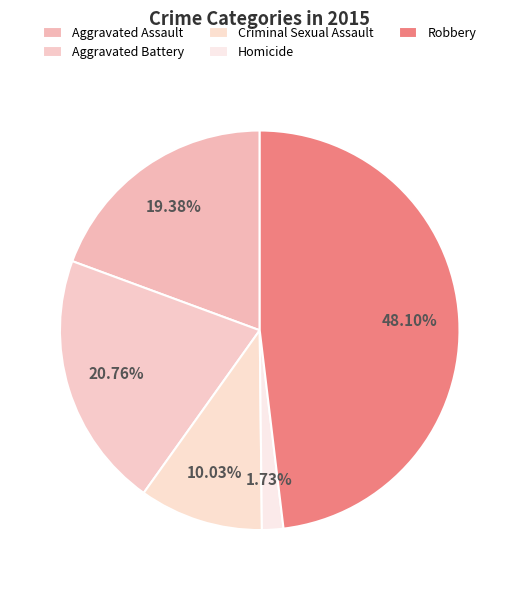

What portion of the pie excludes Aggravated Assault?

80.6%